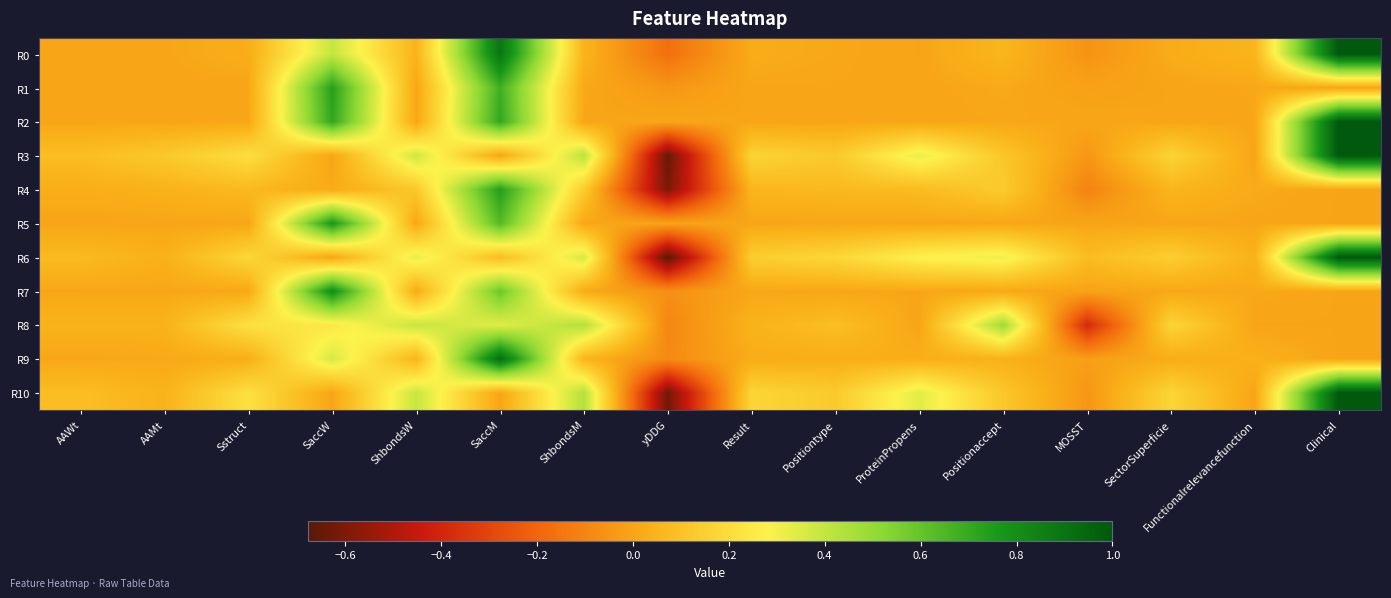

List the series in order of their peak value, highest first.

R0, R2, R3, R6, R10, R9, R7, R5, R4, R1, R8